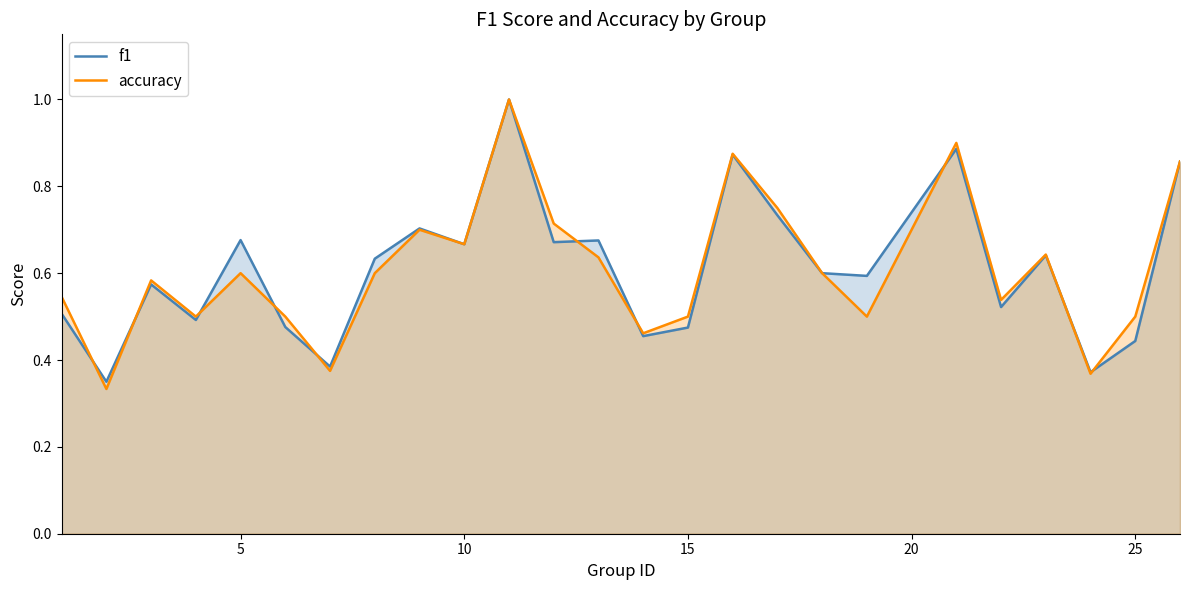

What is the maximum value shown in the chart?

1.0